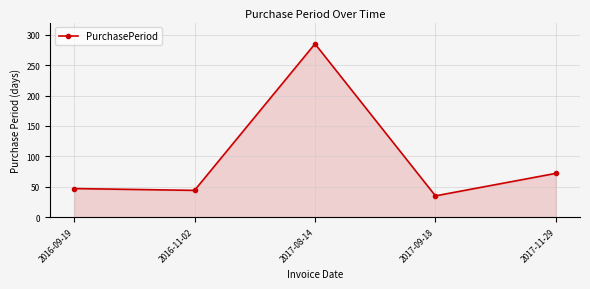

Which category has the lowest value across all series?

2017-09-18